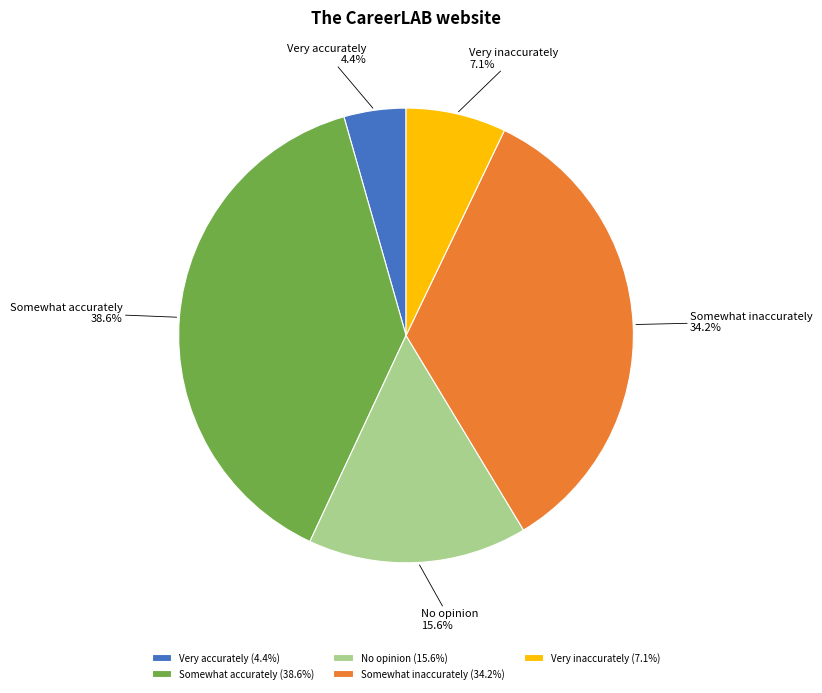

Count the number of slices in the pie.

5